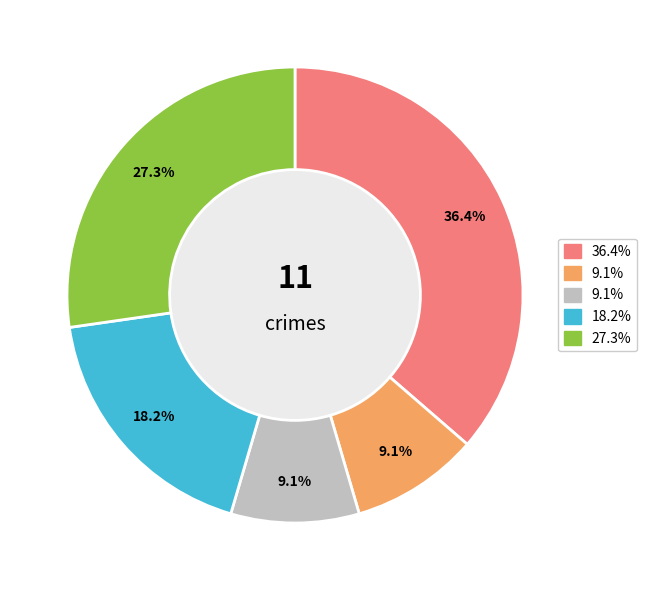

Does any single category account for the majority?

No